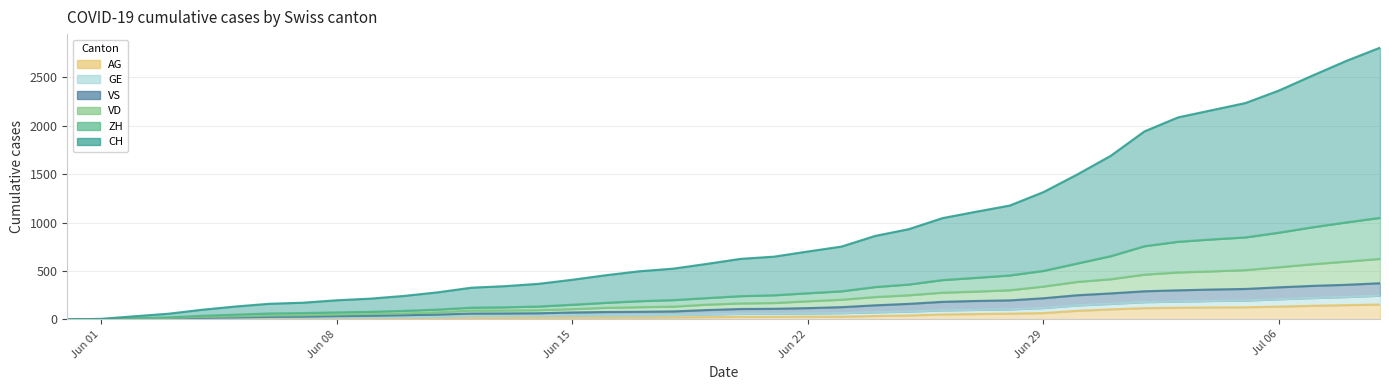

What is the maximum value for AG?

153